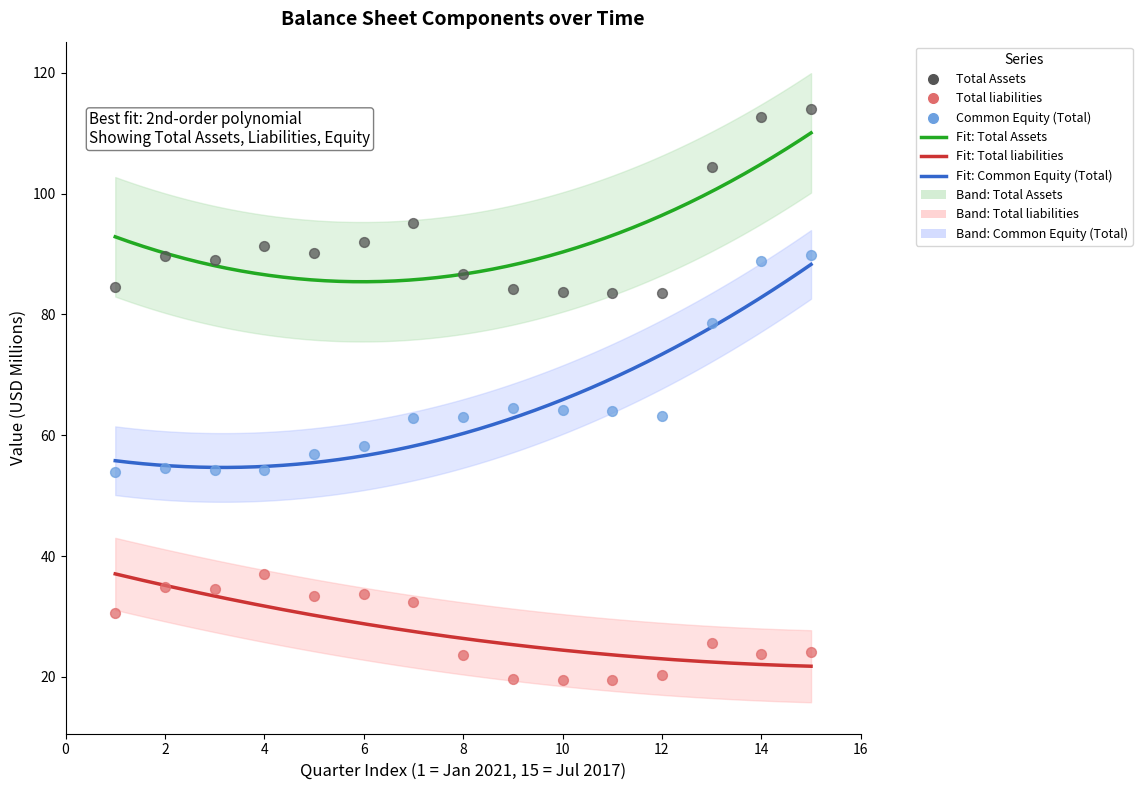

Across all data points, what is the range of X values (max minus min)?

14.0